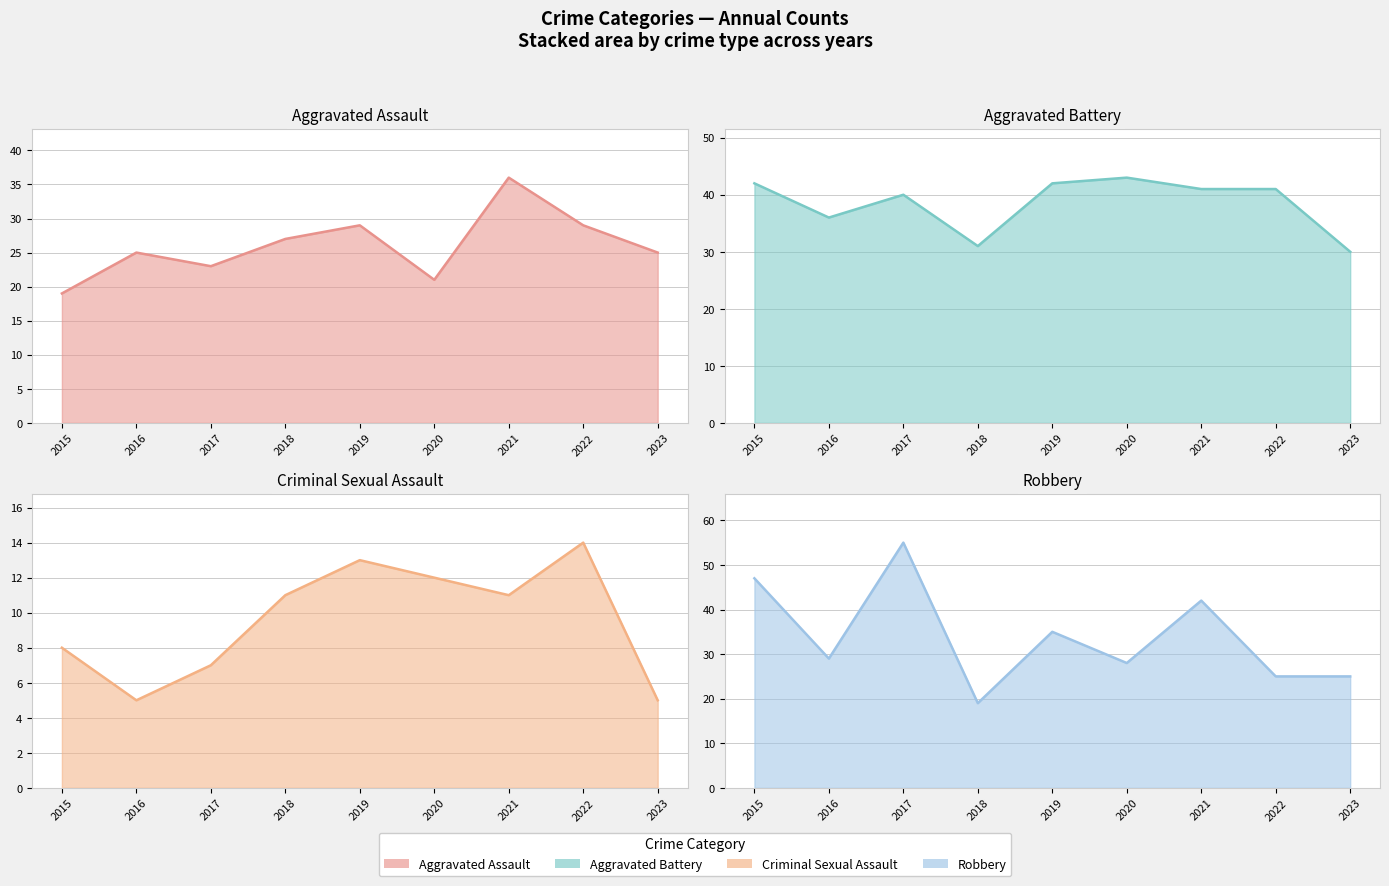

What is the spread (max minus min) of values at 2019?

29